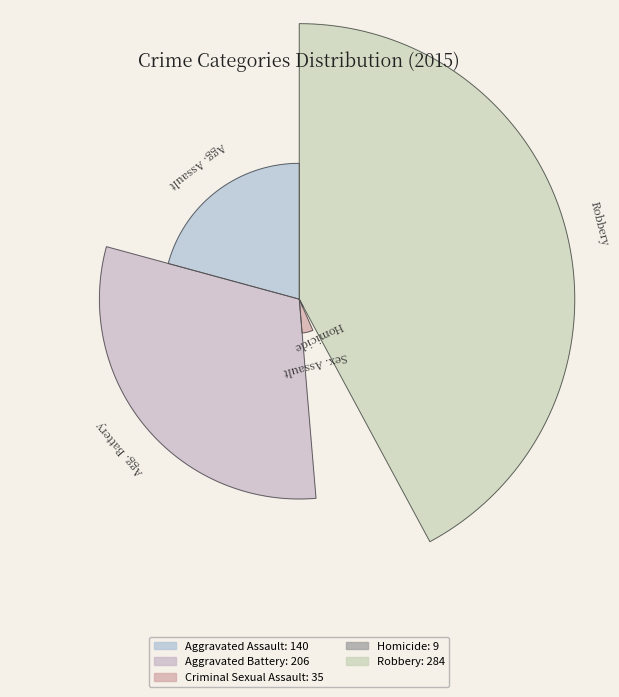

What is the smallest slice in the pie chart?

Homicide